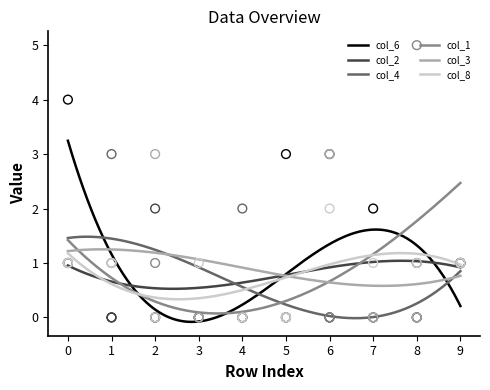

What is the total value across all series at 1?

9